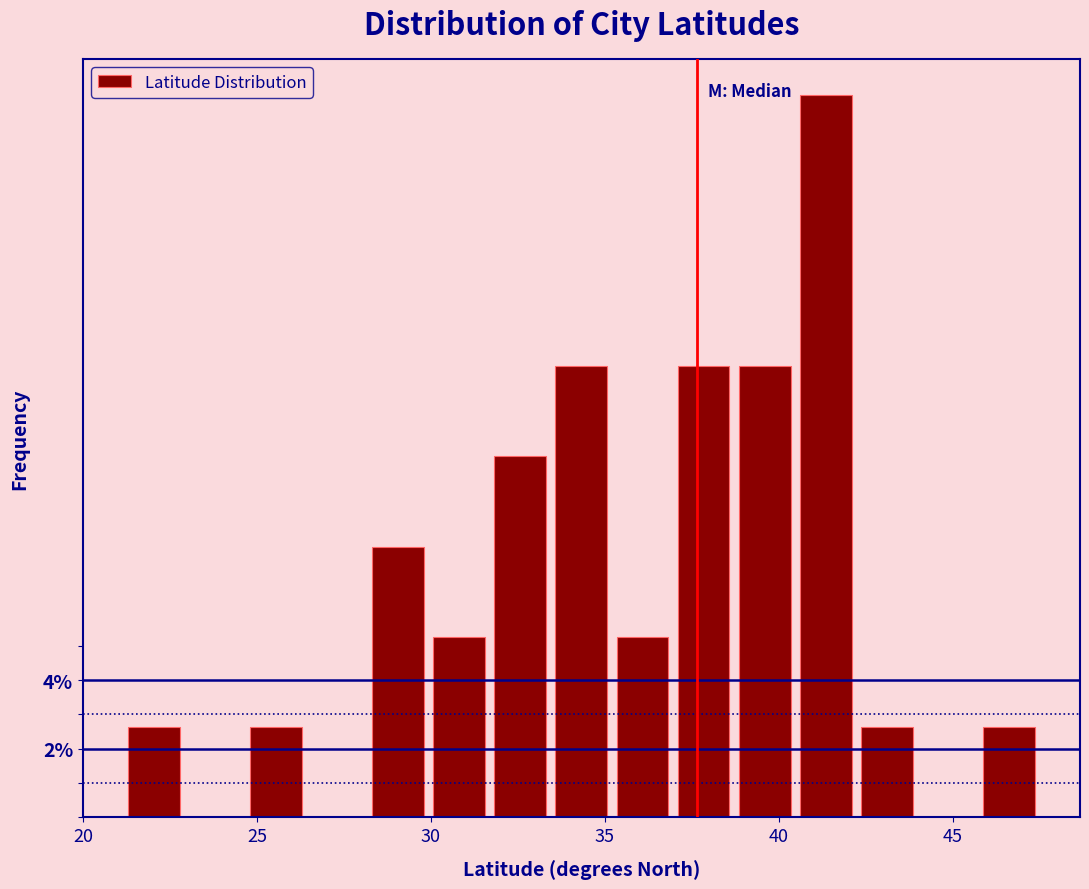

Read against the x-axis, roughly where is the centre of the tallest bar?

41.5